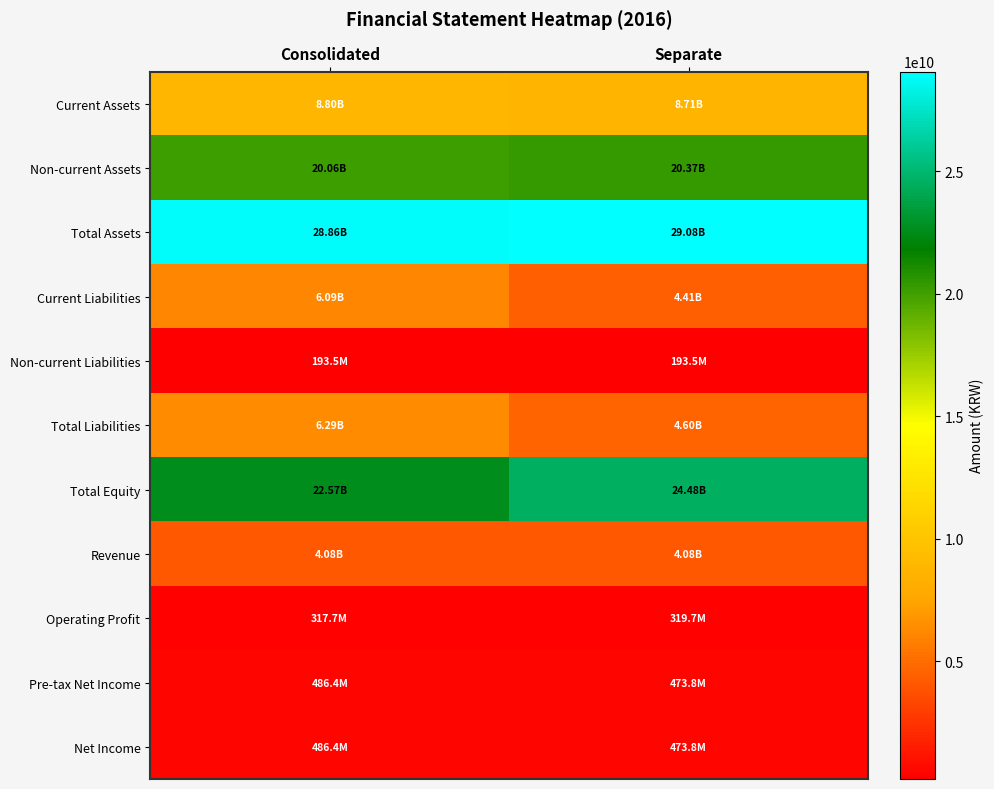

Rank the series at Consolidated from highest to lowest value.

Total Assets, Total Equity, Non-current Assets, Current Assets, Total Liabilities, Current Liabilities, Revenue, Pre-tax Net Income, Net Income, Operating Profit, Non-current Liabilities